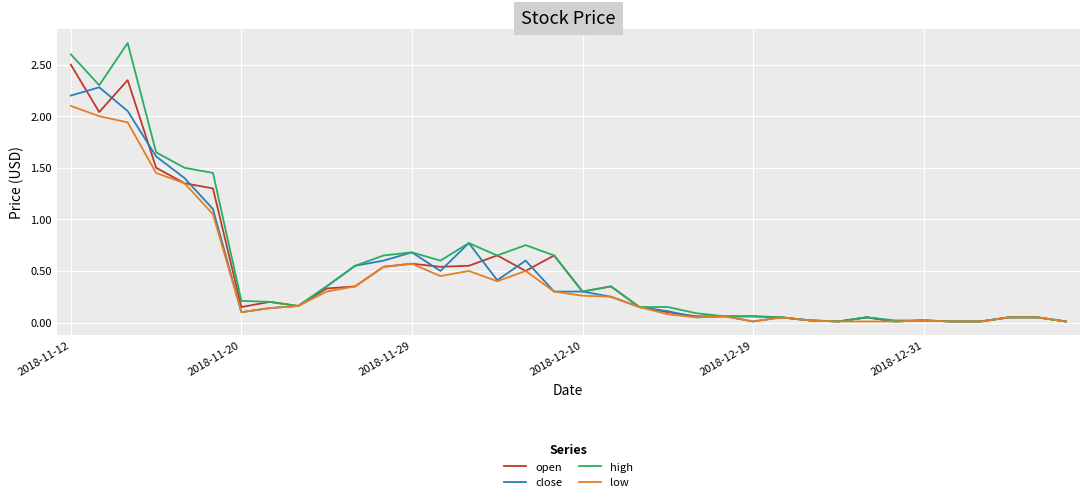

List the series in order of their peak value, highest first.

high, open, close, low